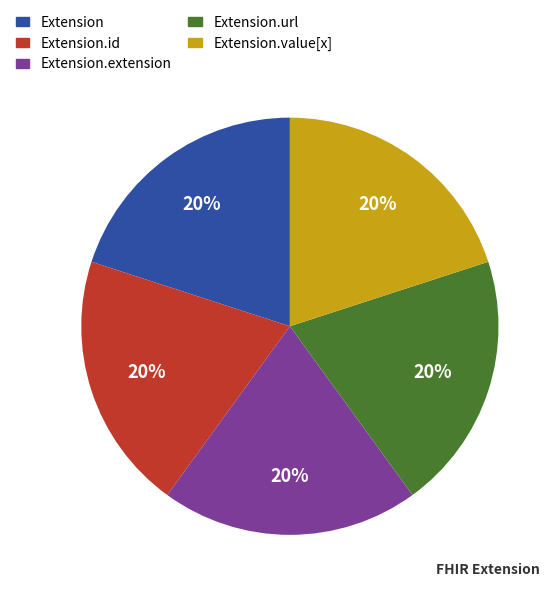

Is there any slice that represents more than half of the pie?

No